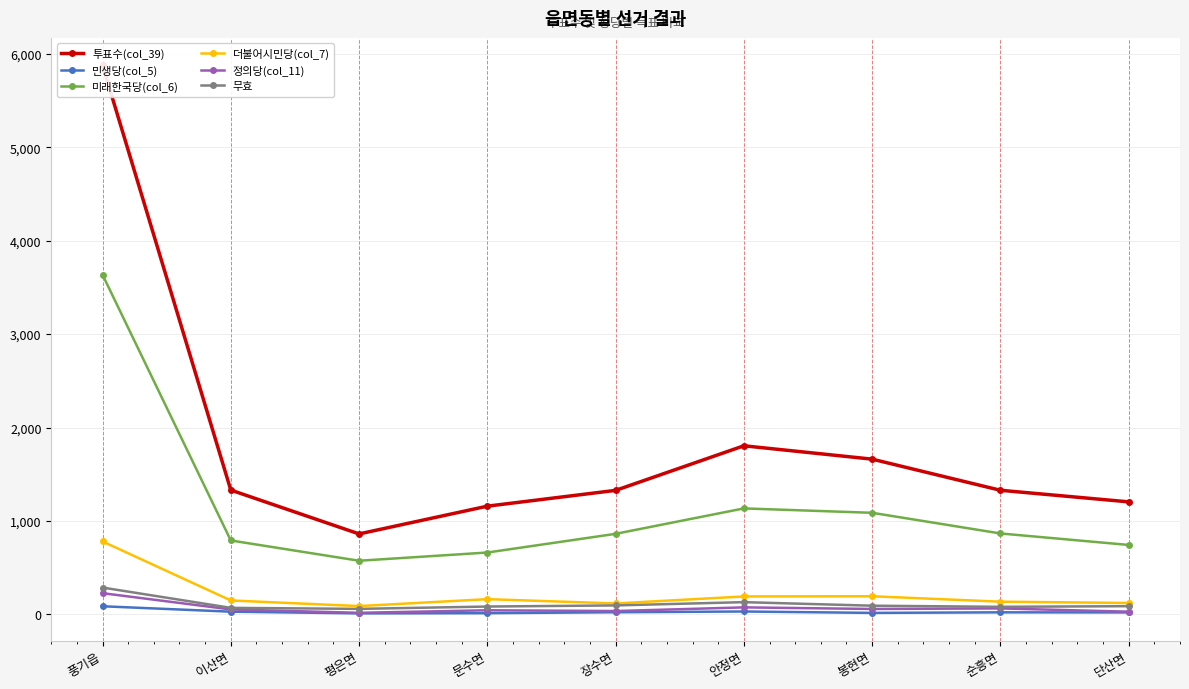

What is the value of the 미래한국당(col_6) point at the 4th from the left?

663